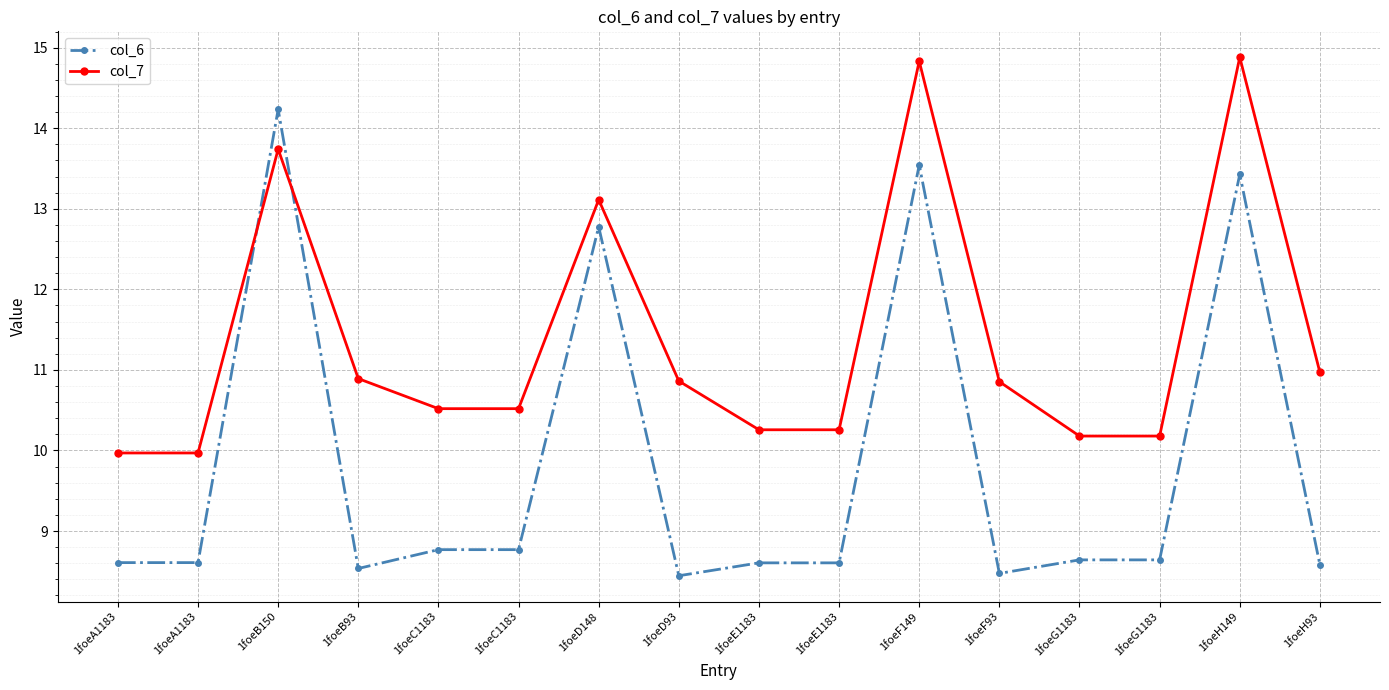

At which category does col_6 reach its first local valley?

1foeB93